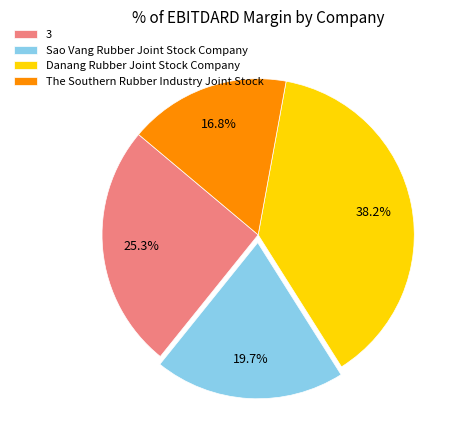

Do 3 and The Southern Rubber Industry Joint Stock together represent more than half of the pie?

No